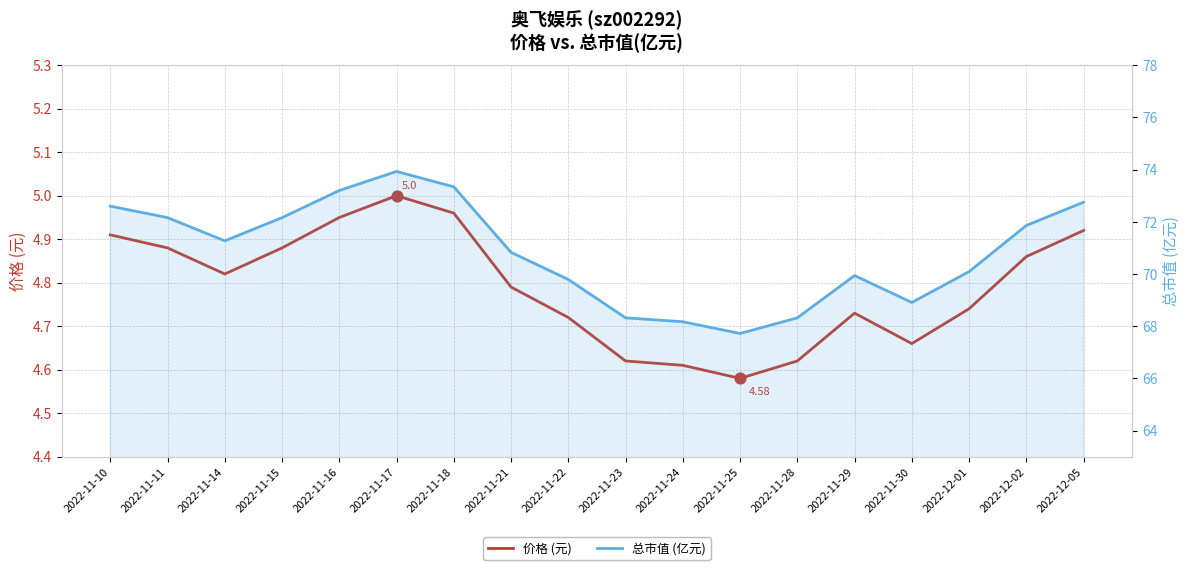

What is the total value across all series at 2022-11-11?

77.0